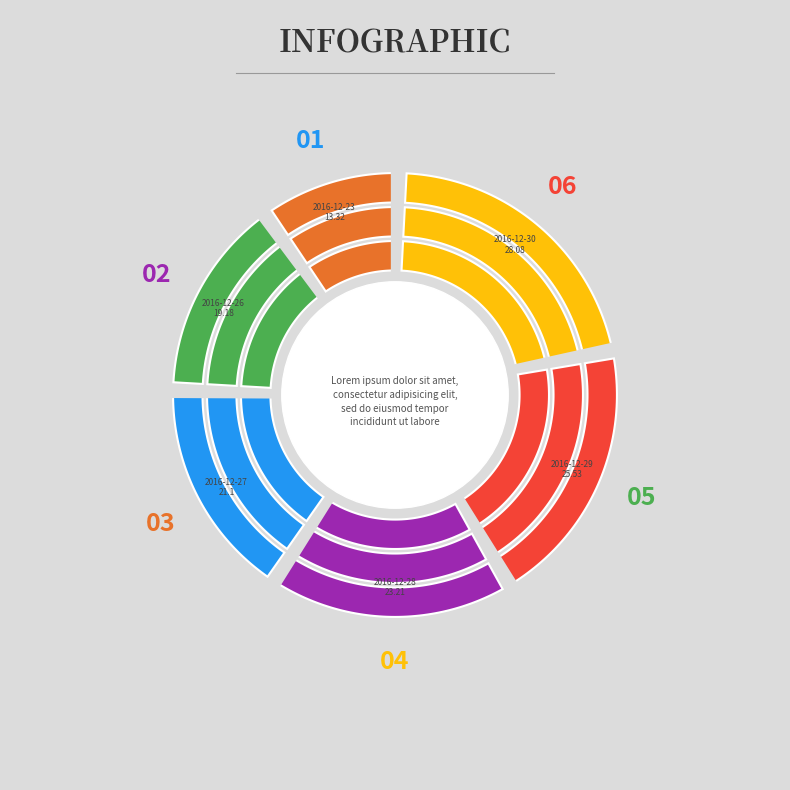

What percentage is the 2016-12-29 slice, to the nearest percent?

20%